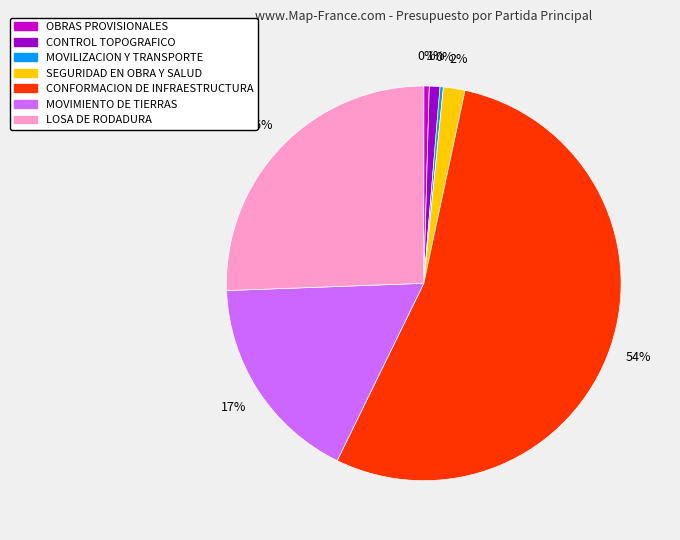

To the nearest percent, what percentage of the pie is CONFORMACION DE INFRAESTRUCTURA?

54%